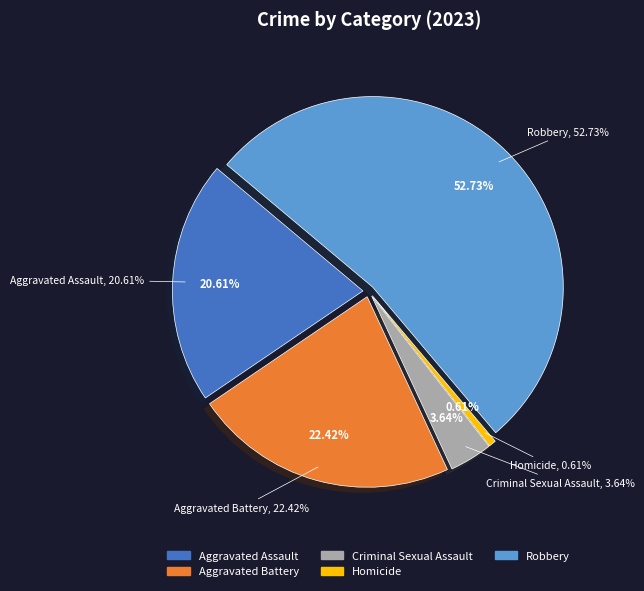

The Homicide slice represents 1% of the pie. True or false?

True